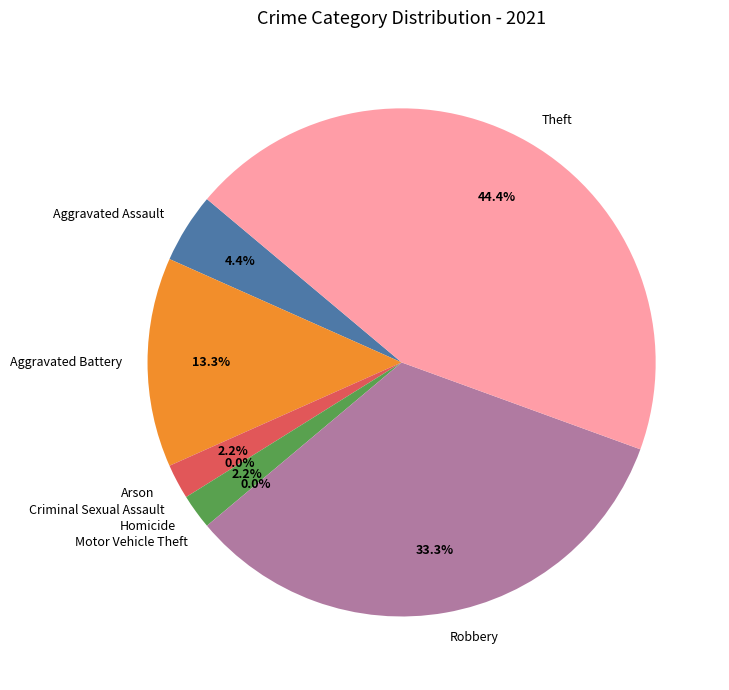

Which category has the biggest portion of the pie?

Theft